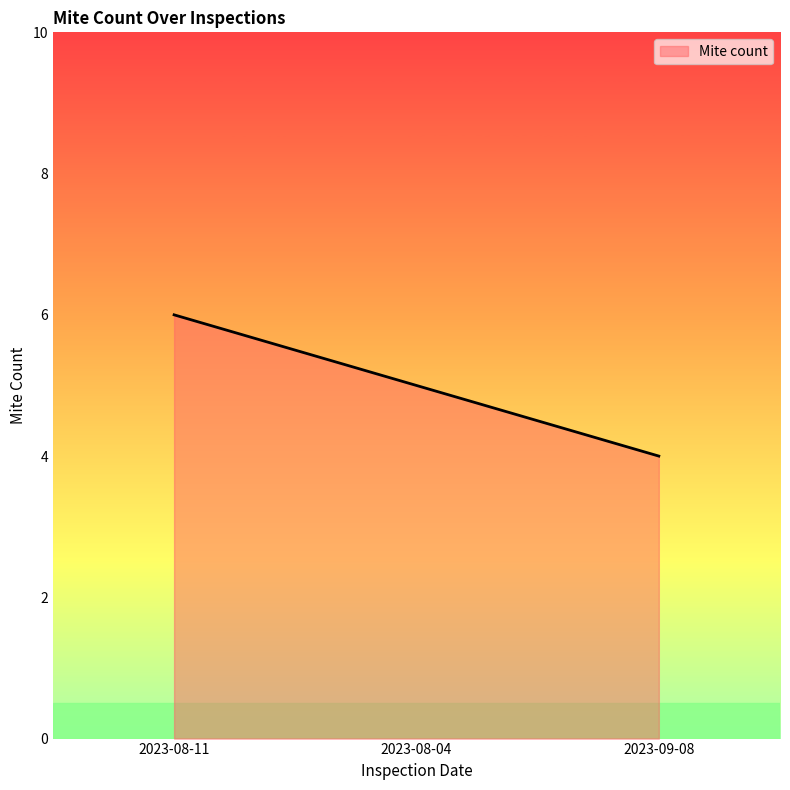

Rank the categories by value from highest to lowest.

2023-08-11, 2023-08-04, 2023-09-08